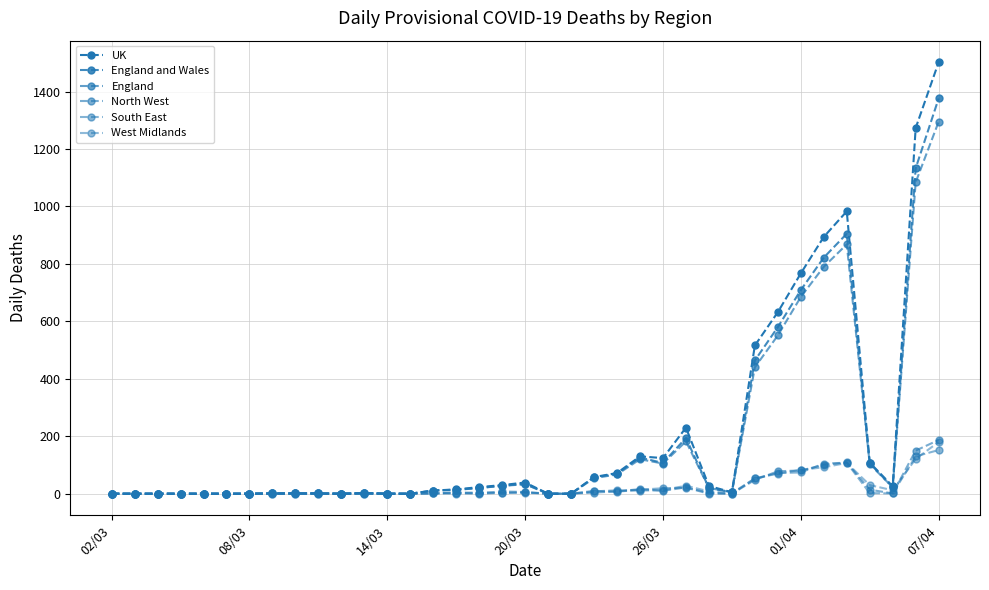

Reading right to left, what are all the values shown in this chart?

UK: 1502	1273	26	108	983	894	767	632	516	5	27	230	124	130	72	58	0	0	39	30	23	15	11	0	0	2	0	1	1	1	0	0	0	0	0	0	0
England and Wales: 1376	1133	22	106	905	822	709	580	464	5	20	194	107	126	69	57	0	0	34	28	20	14	11	0	0	2	0	1	1	1	0	0	0	0	0	0	0
England: 1295	1084	22	103	868	790	685	551	440	5	20	182	105	120	67	54	0	0	33	27	20	13	11	0	0	2	0	1	1	1	0	0	0	0	0	0	0
North West: 187	150	1	14	109	100	81	78	48	0	3	22	10	16	8	4	0	0	5	3	0	4	1	0	0	0	0	0	0	1	0	0	0	0	0	0	0
South East: 152	130	1	2	108	105	74	72	53	0	0	21	19	14	7	10	0	0	6	8	2	0	1	0	0	0	0	1	1	0	0	0	0	0	0	0	0
West Midlands: 180	121	12	30	107	92	83	70	53	2	8	28	12	11	12	8	0	0	3	3	4	4	1	0	0	2	0	0	0	0	0	0	0	0	0	0	0